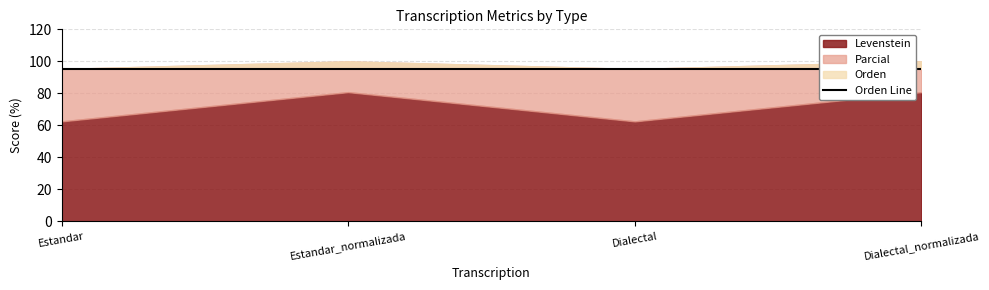

Between Estandar and Estandar_normalizada, which series saw the biggest shift?

Levenstein